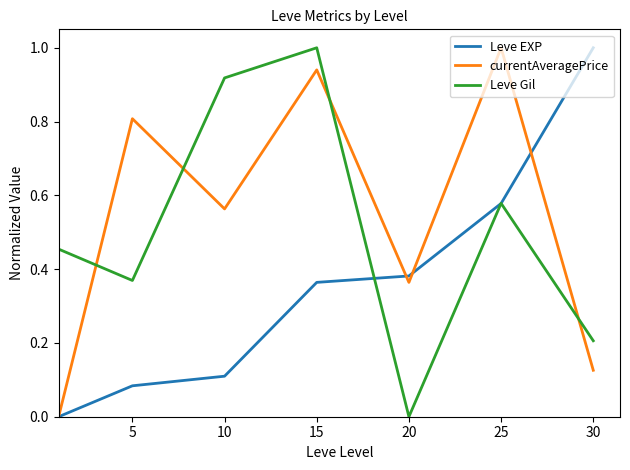

What is the maximum value for currentAveragePrice?

1.0